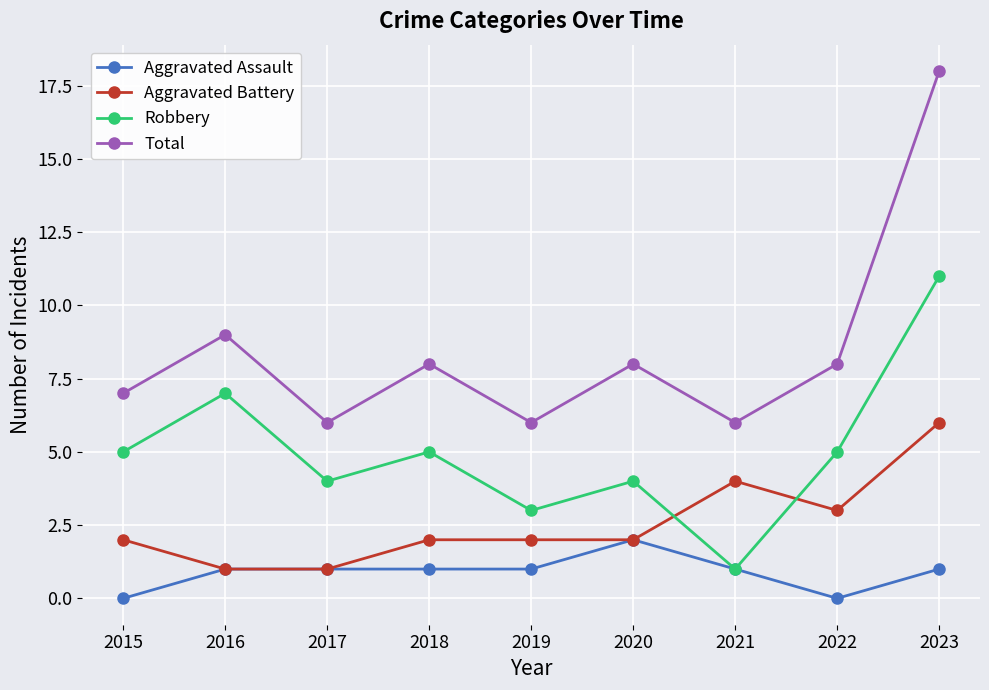

Does the chart display data point markers on the line(s)?

Yes